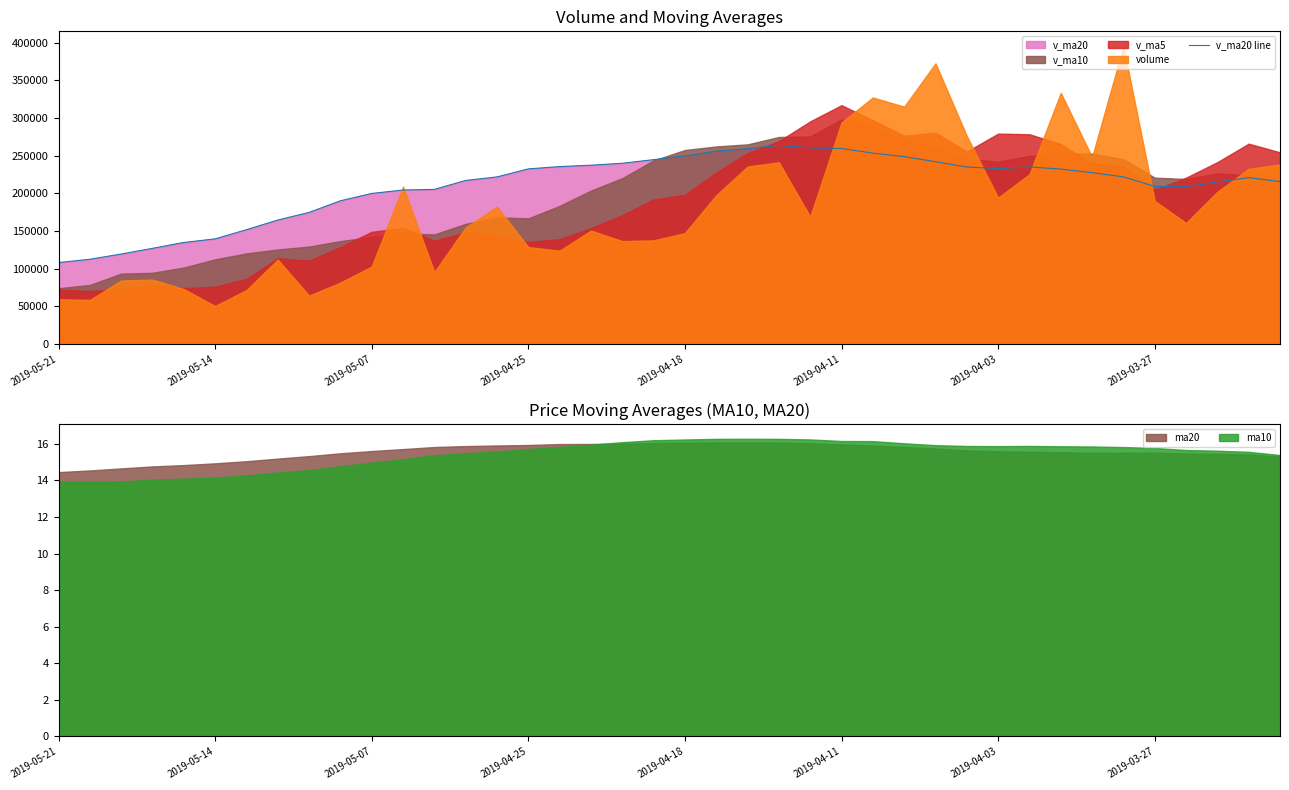

How many points are higher than both their immediate neighbors (excluding endpoints)?

3